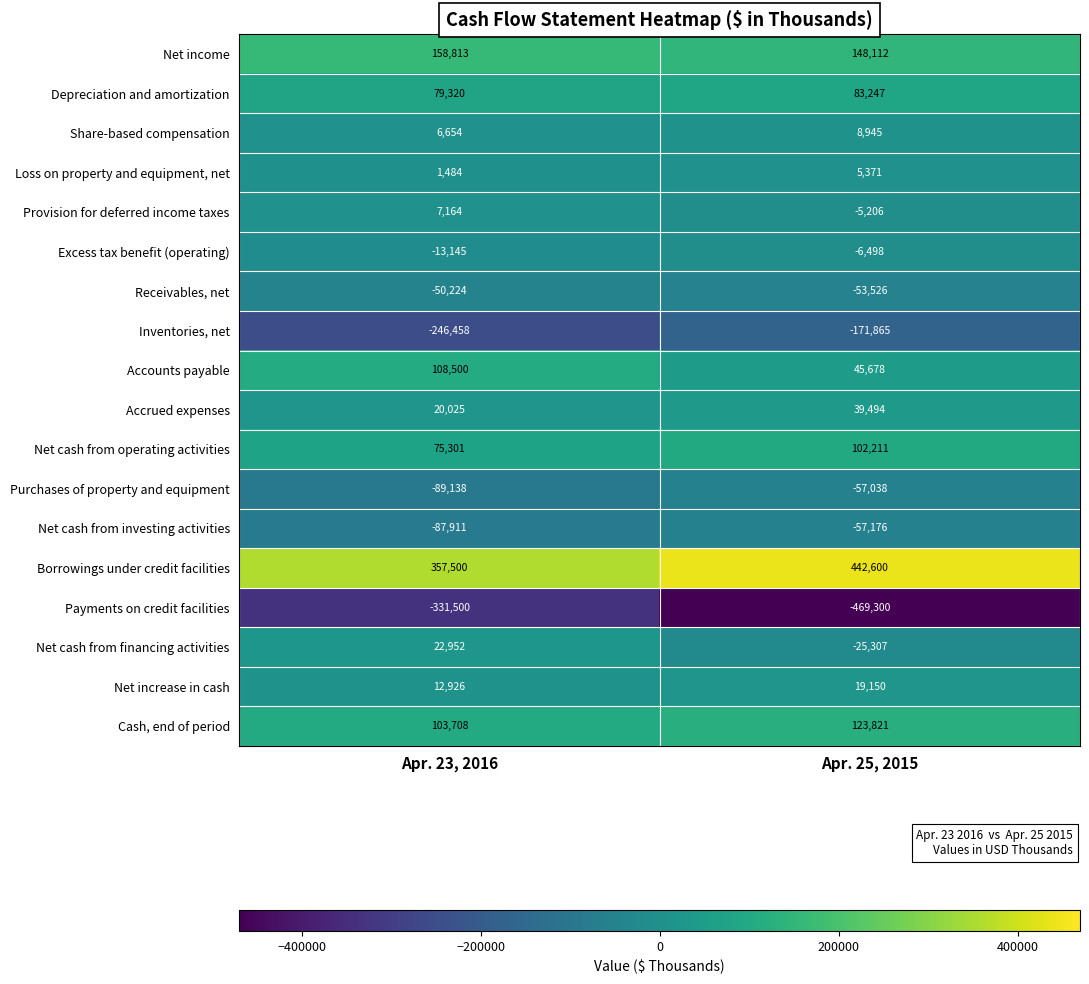

Rank the series at Apr. 23, 2016 from lowest to highest value.

Payments on credit facilities, Inventories, net, Purchases of property and equipment, Net cash from investing activities, Receivables, net, Excess tax benefit (operating), Loss on property and equipment, net, Share-based compensation, Provision for deferred income taxes, Net increase in cash, Accrued expenses, Net cash from financing activities, Net cash from operating activities, Depreciation and amortization, Cash, end of period, Accounts payable, Net income, Borrowings under credit facilities